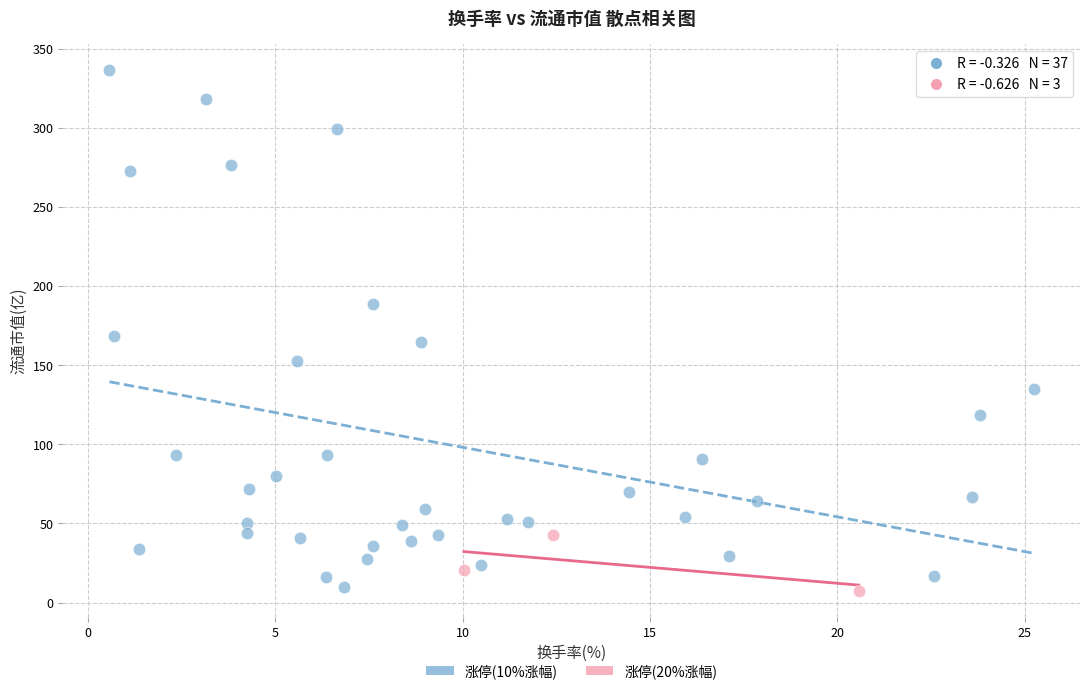

Which series reaches the maximum Y coordinate?

涨停(10%涨幅)